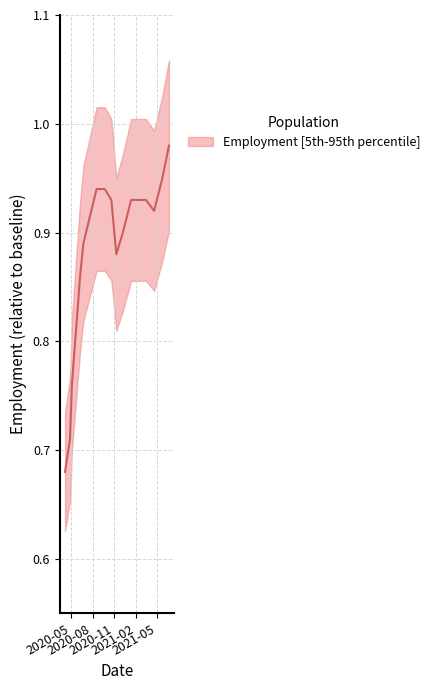

Where is the data nearest to the value 0?

2020-04-06